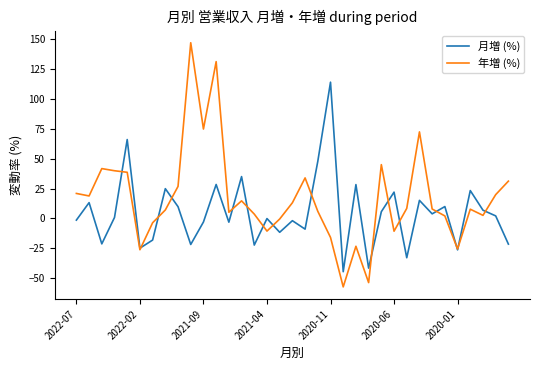

What is the maximum value for 月増 (%)?

114.0